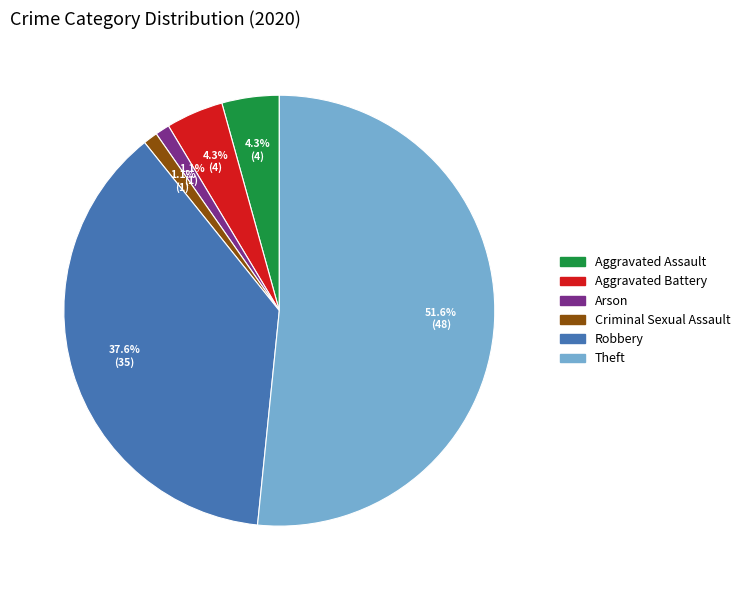

To the nearest percent, what is the average slice percentage?

17%